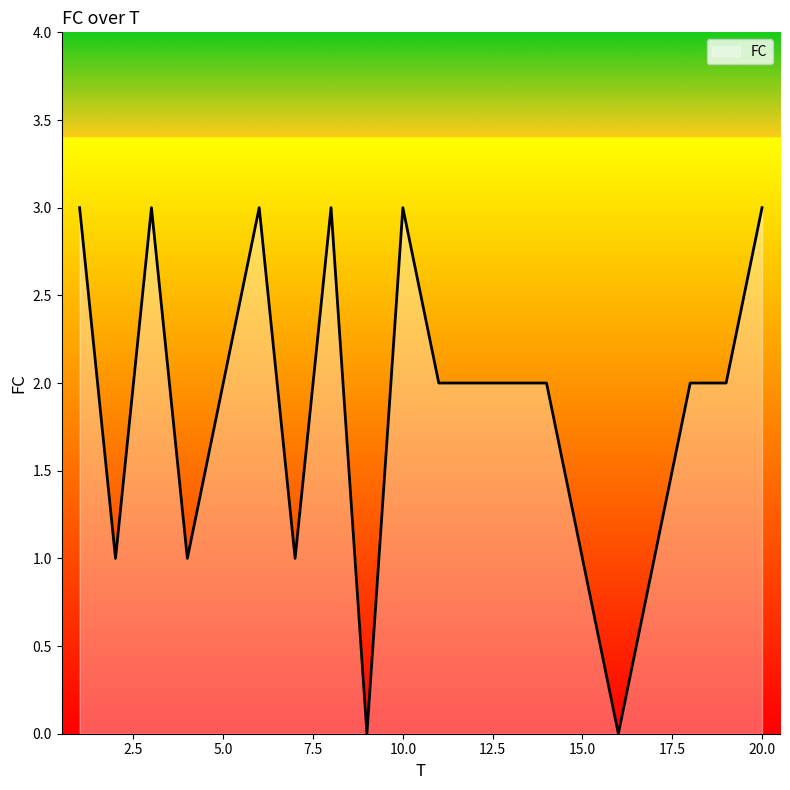

True or false: the data has more than 1 interior local peaks.

True